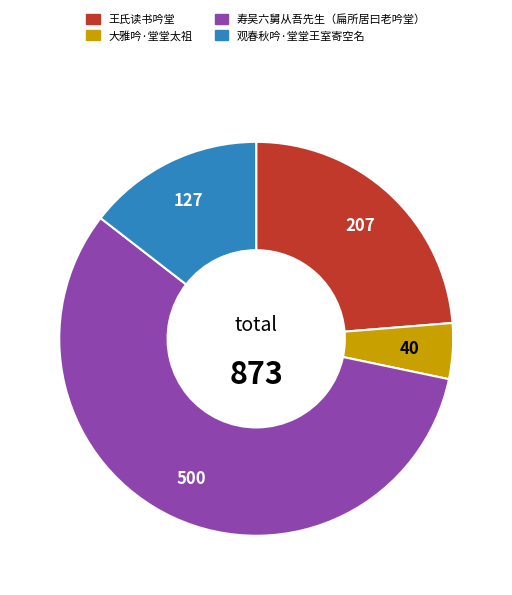

Which slice represents more than half of the pie?

寿吴六舅从吾先生（扁所居曰老吟堂）